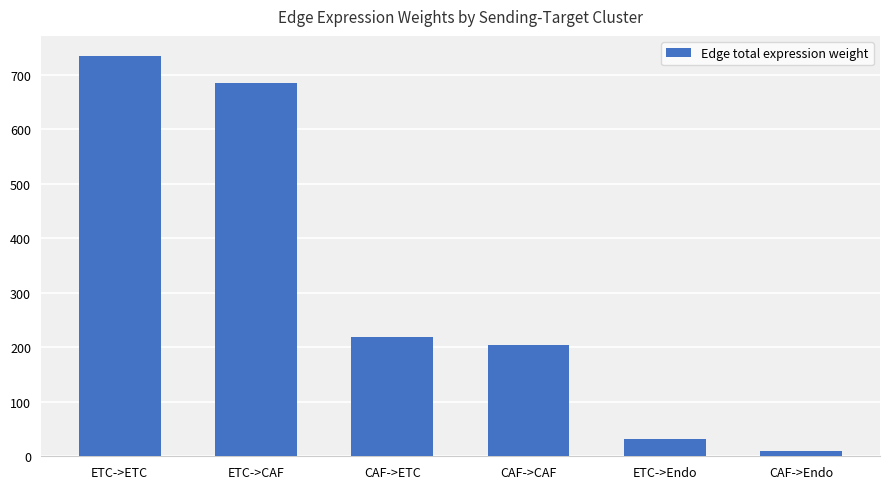

The value at ETC->ETC is 734.3. True or false?

True